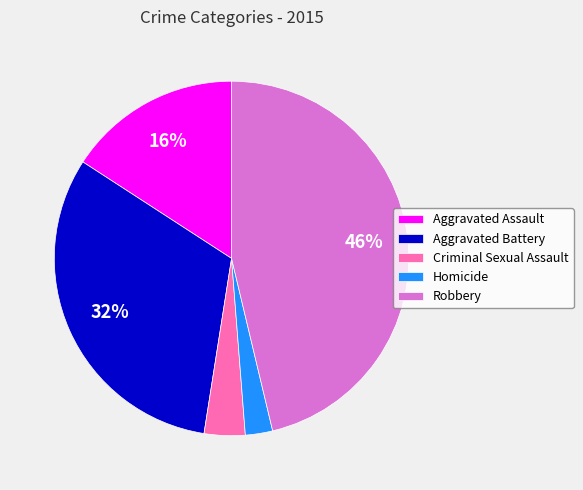

Is the sum of Aggravated Battery and Homicide greater than half?

No